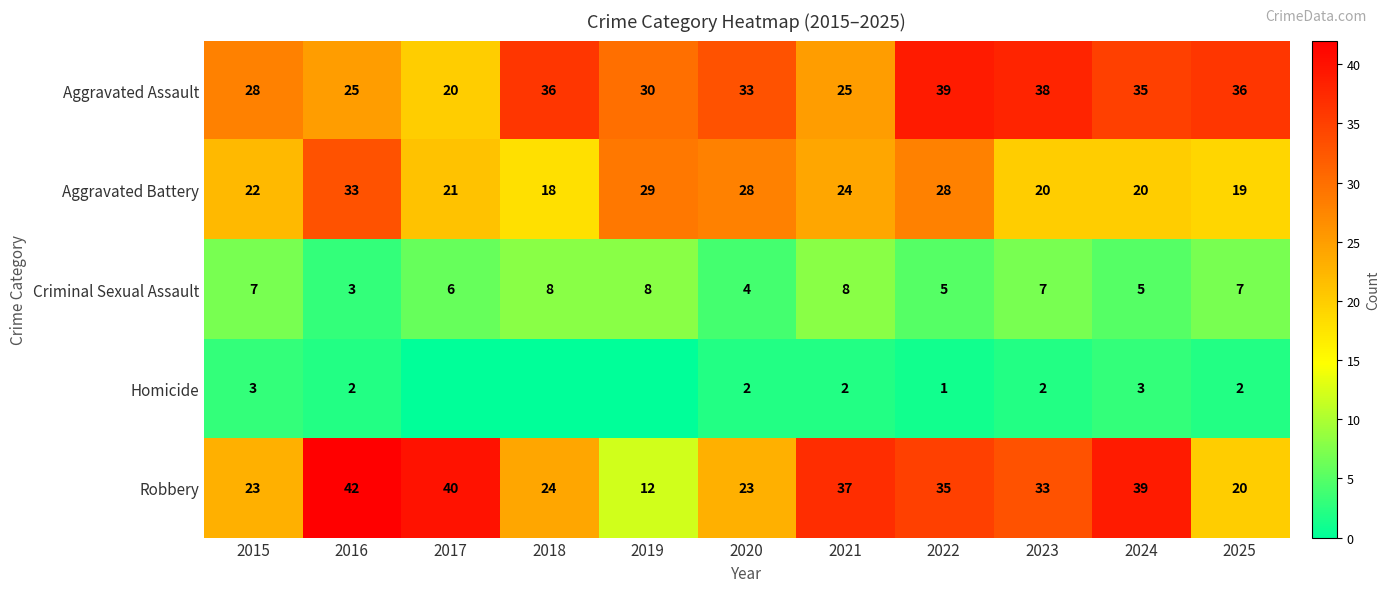

The value of Criminal Sexual Assault at 2017 is 2. True or false?

False